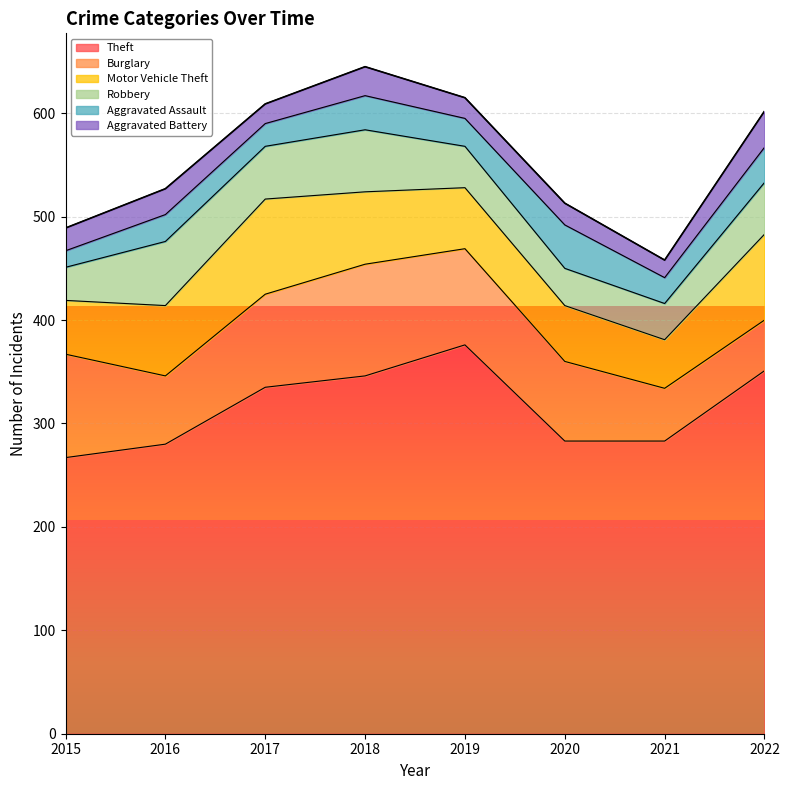

What is the difference between the second highest and minimum values in the Aggravated Assault series?

18